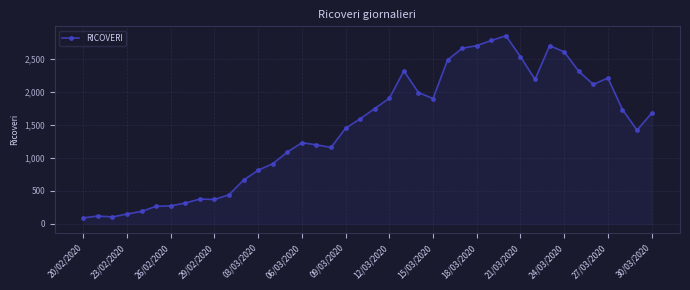

What is the value of the 21st point from the left?

1749